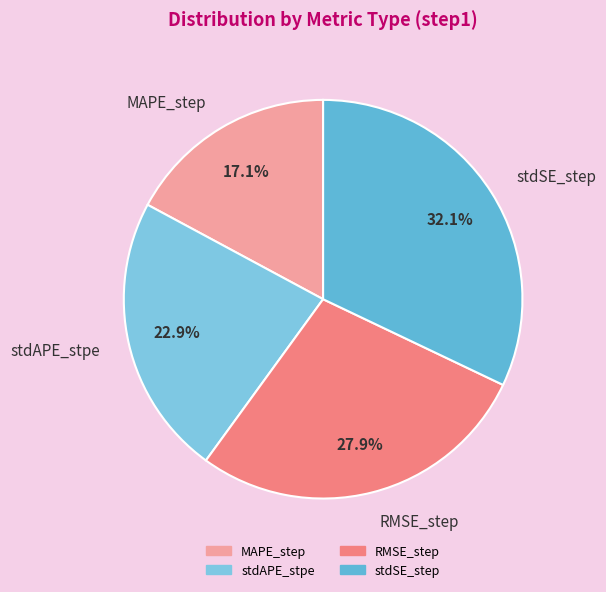

To the nearest percent, what is the combined percentage of stdSE_step and RMSE_step?

60%